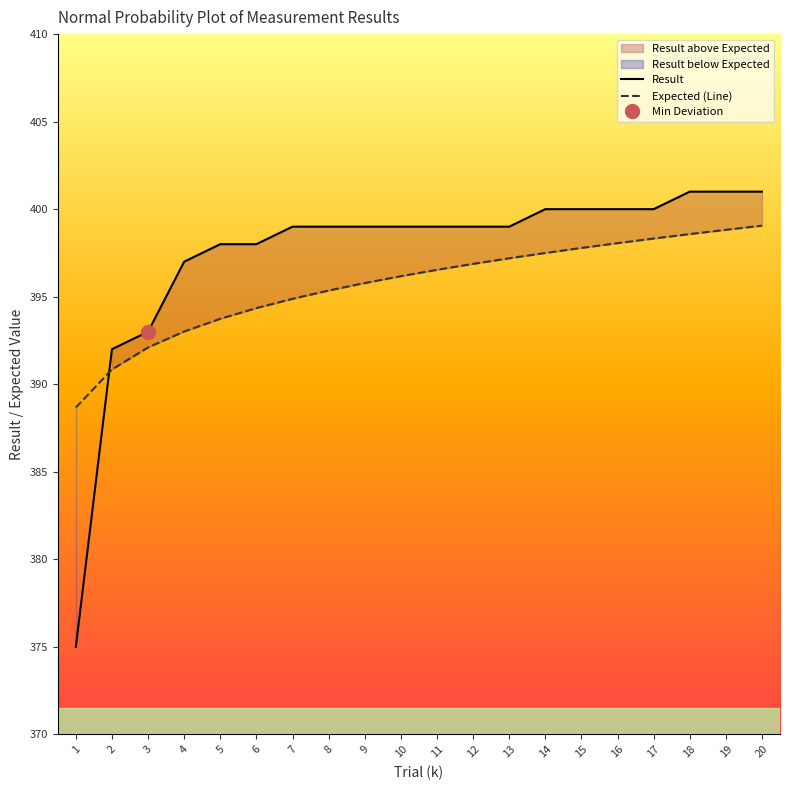

Which series has the largest total across all categories?

Result